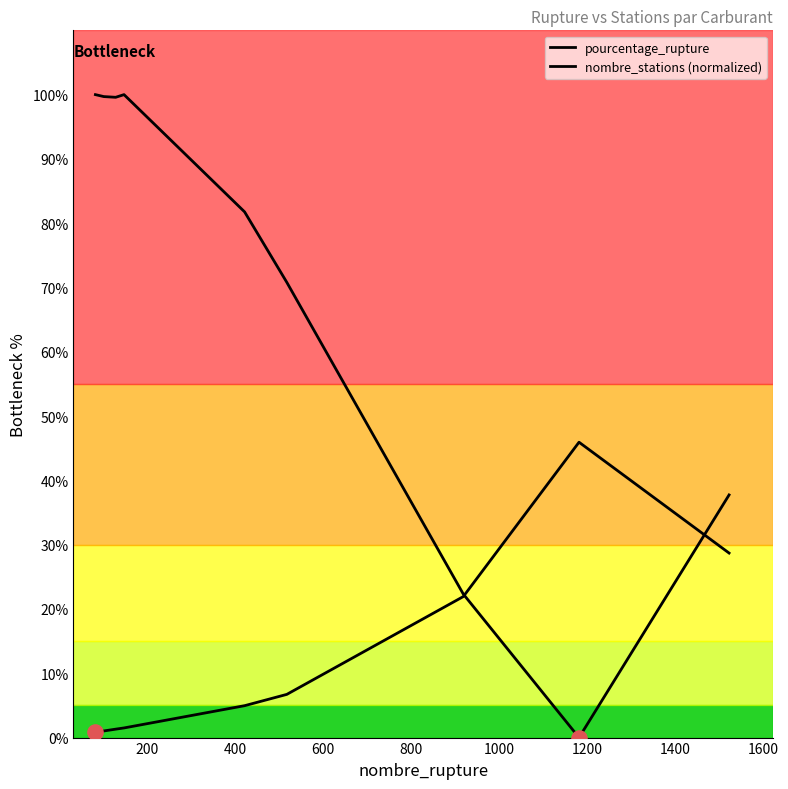

Is this an area chart (filled region under the line)?

No